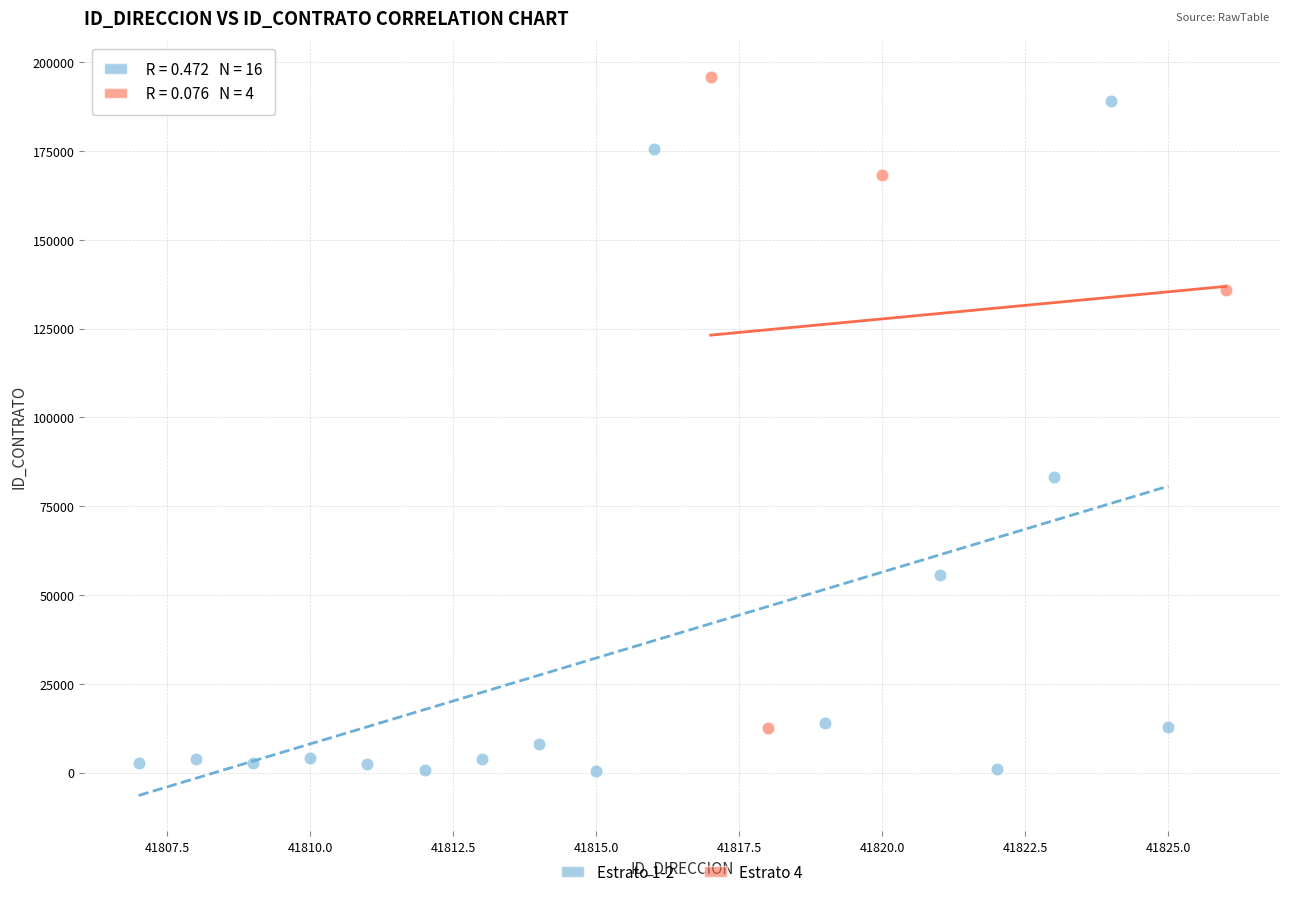

Which series contains the lowest Y value?

Estrato 1-2